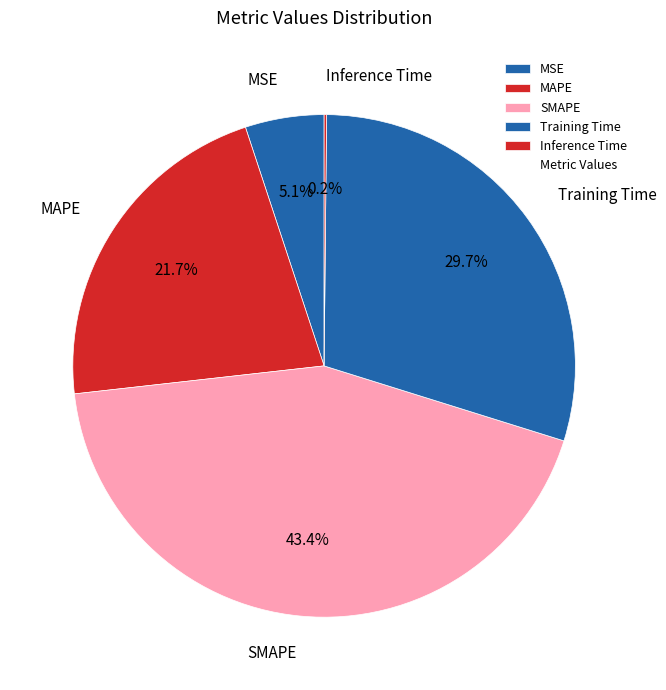

Is there any slice that represents more than half of the pie?

No